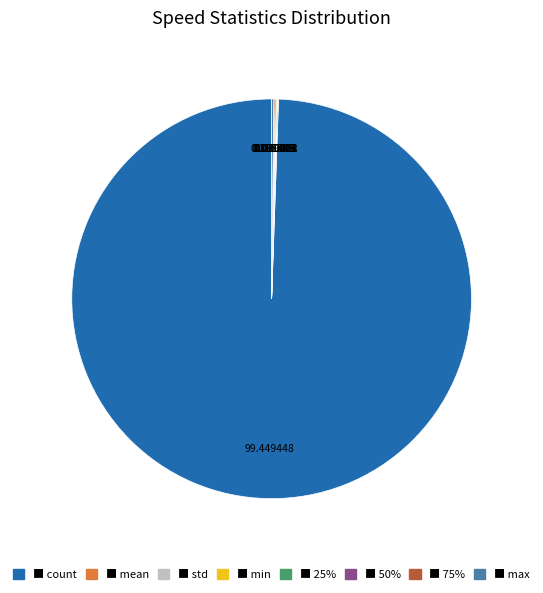

Is there any slice that represents more than half of the pie?

Yes